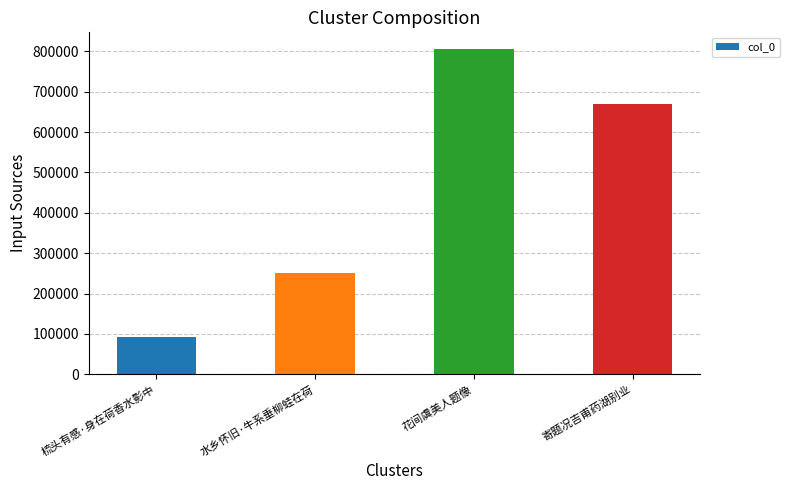

What is the greatest value displayed?

806987